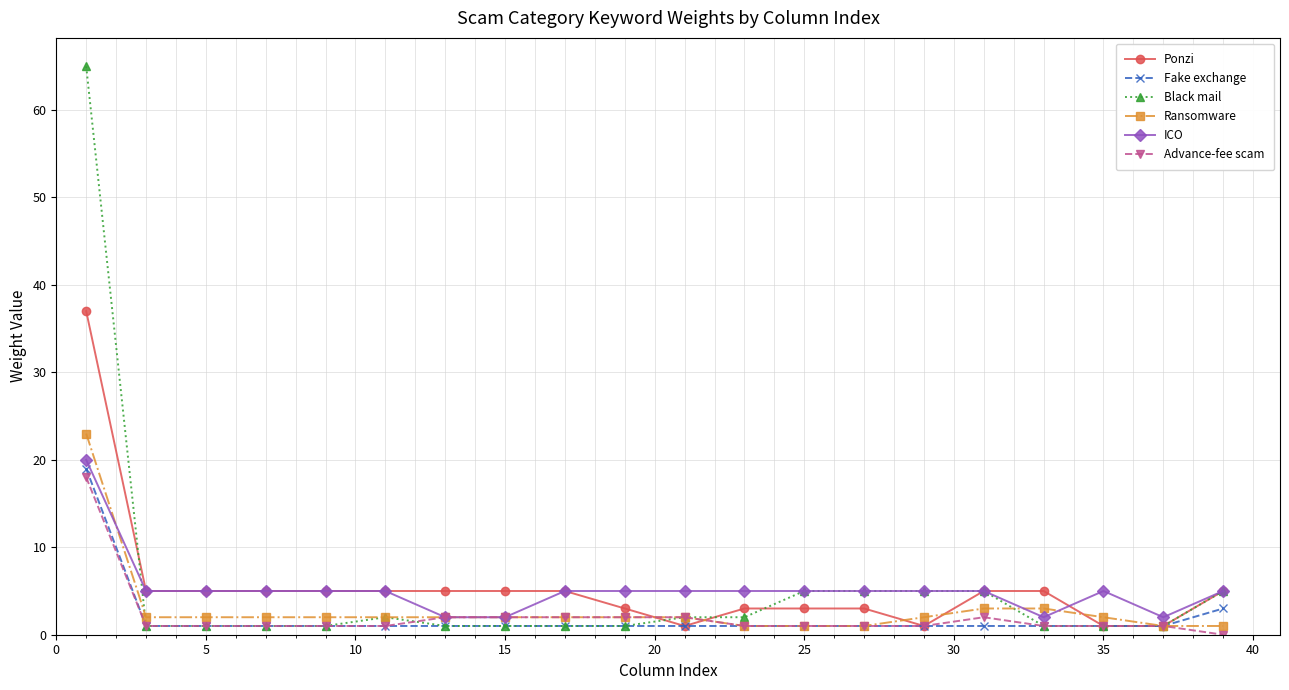

What is the greatest value displayed?

65